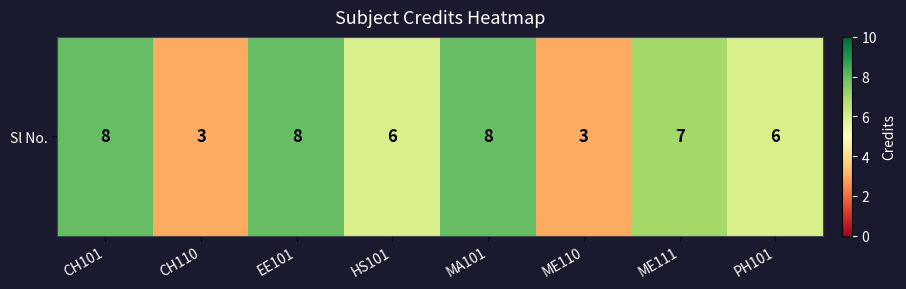

At which category does the chart reach its minimum across all series?

CH110